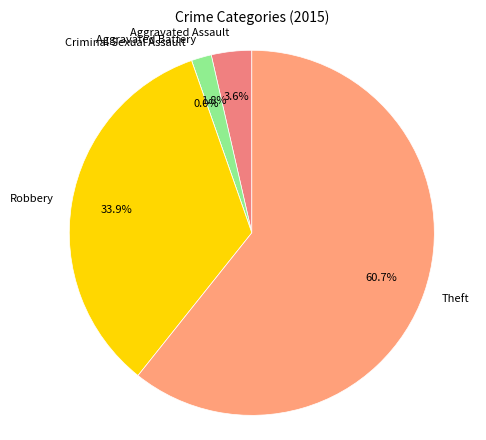

Which slice is the largest?

Theft